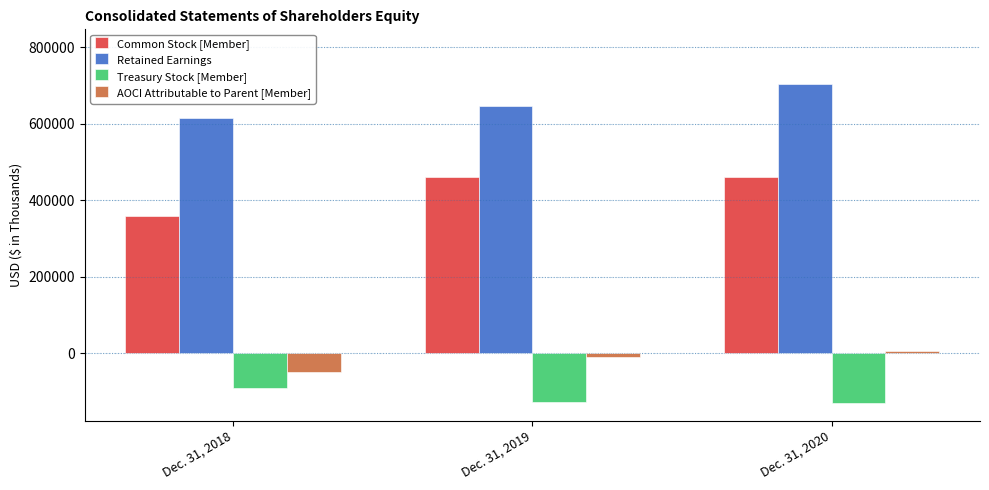

The Retained Earnings series shows 312150 at Dec. 31, 2018. True or false?

False